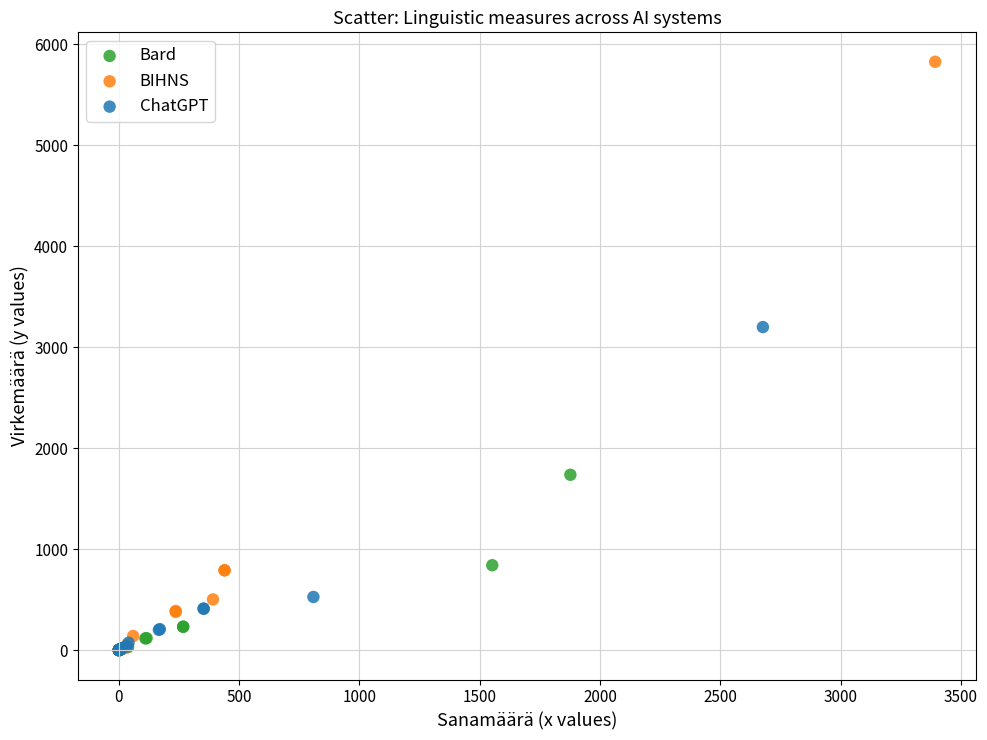

Which series has the widest spread of Y values?

BIHNS